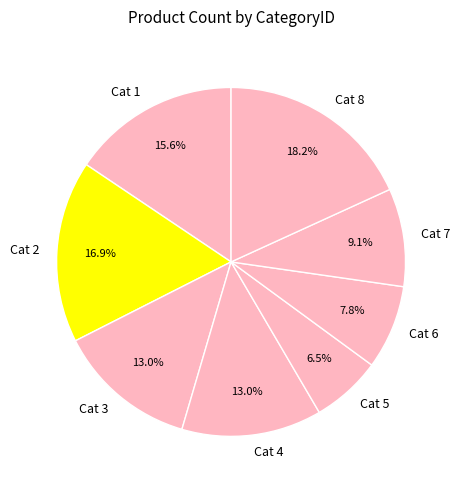

How many slices are in this pie chart?

8